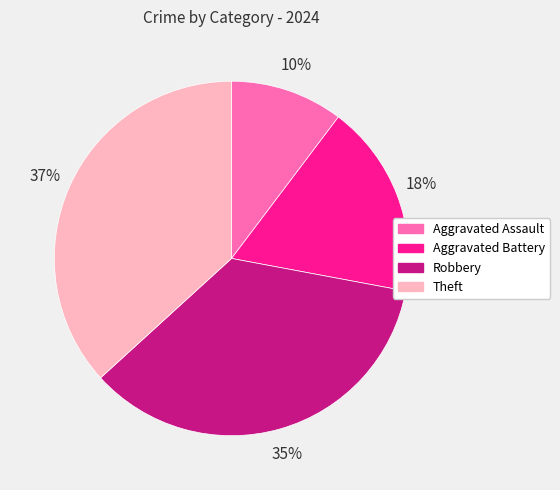

To the nearest percent, what portion does Aggravated Battery represent?

18%